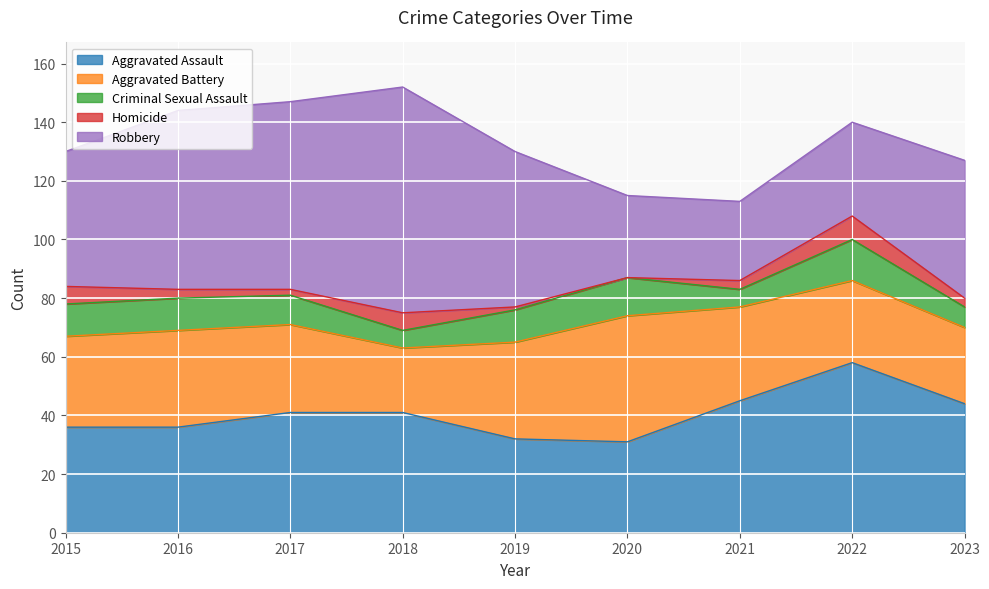

What is the value of the Robbery point at the 6th from the left?

28